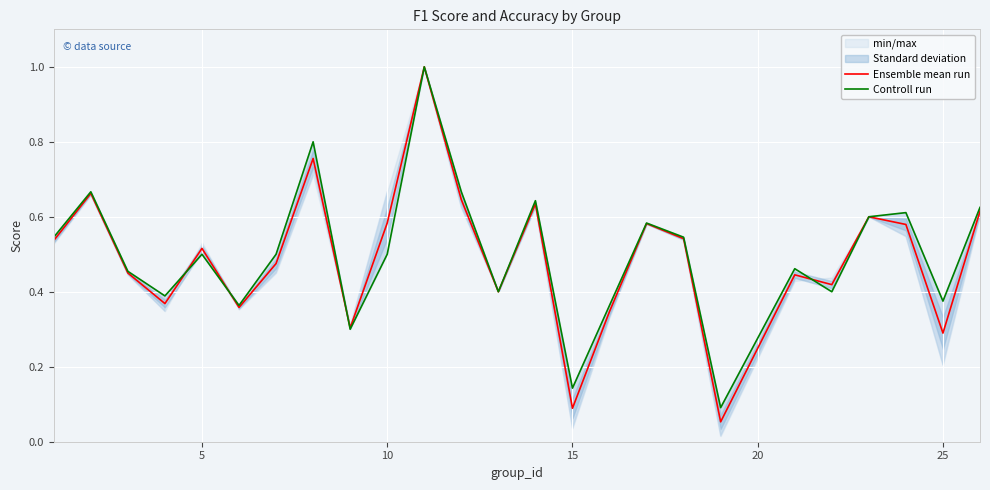

How many interior local valleys does the Ensemble mean run series have?

8